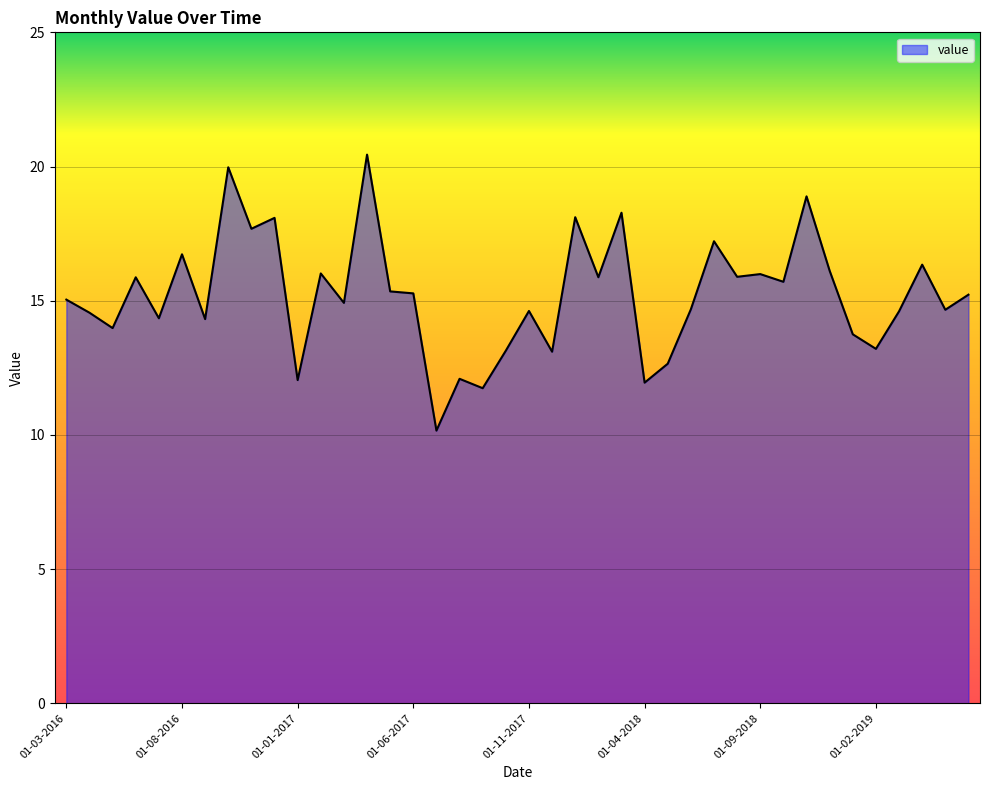

How many distinct data groups are displayed?

1